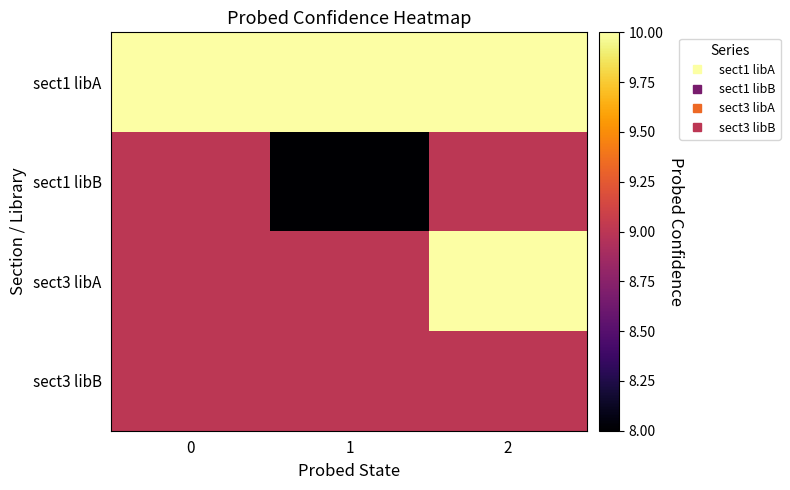

List the series in order of their overall mean, highest first.

sect1 libA, sect3 libA, sect3 libB, sect1 libB